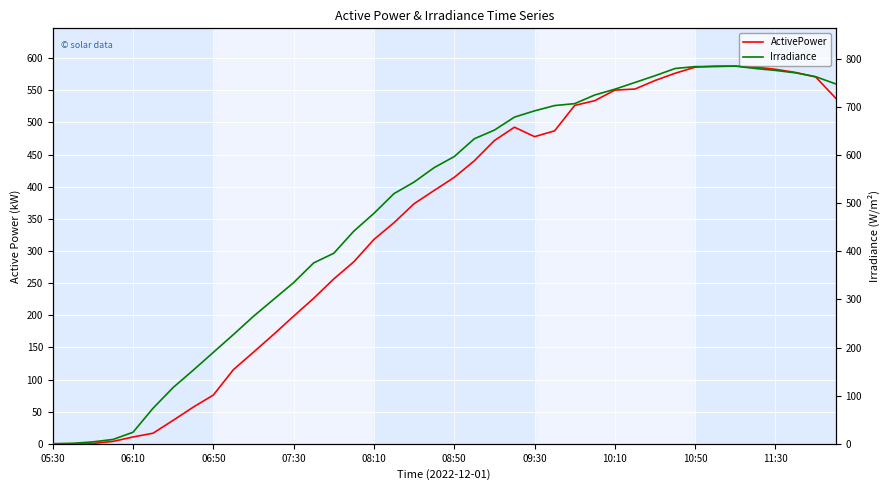

What is the difference between the second highest and minimum values in the ActivePower series?

587.6